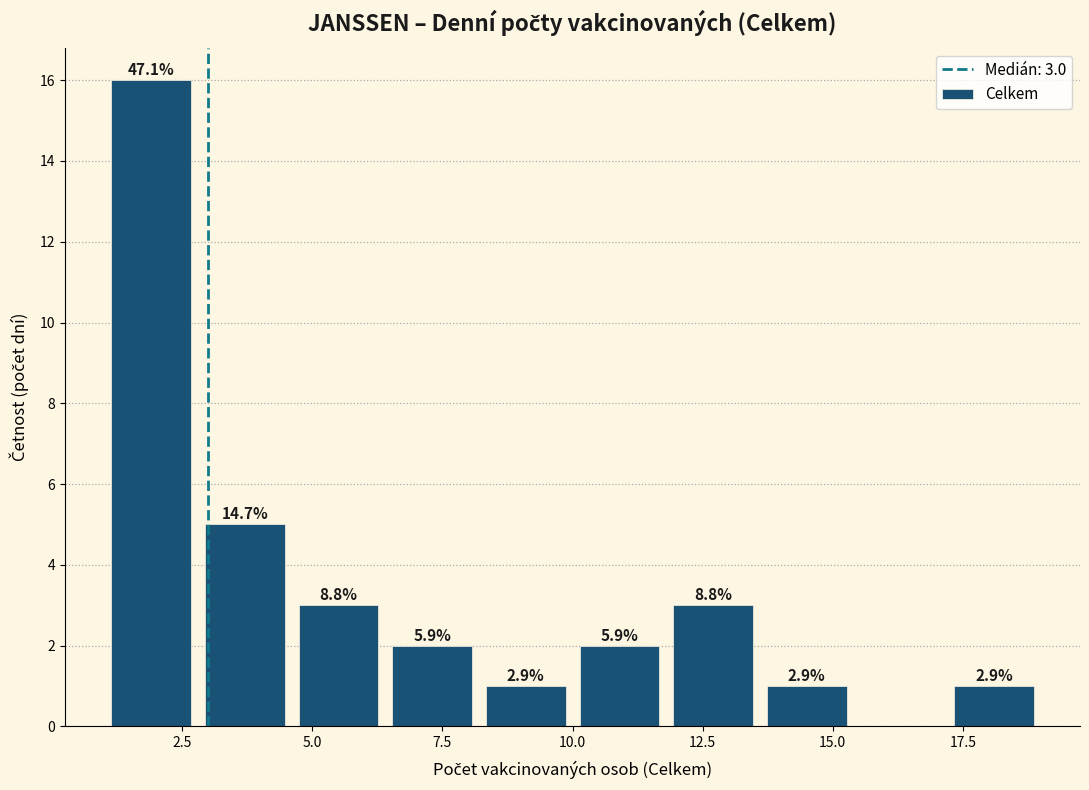

Around what value on the x-axis is the tallest bar? Give the approximate position of its centre, as read against the axis.

2.0